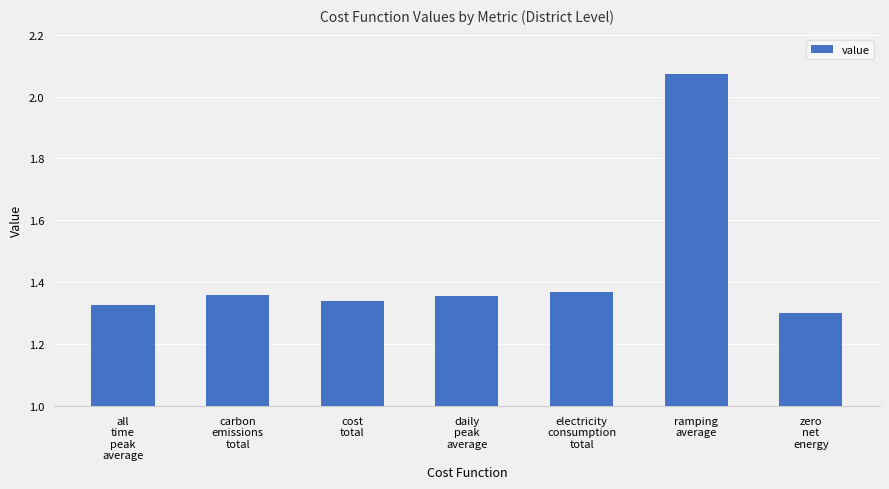

How many bars are there in total?

7